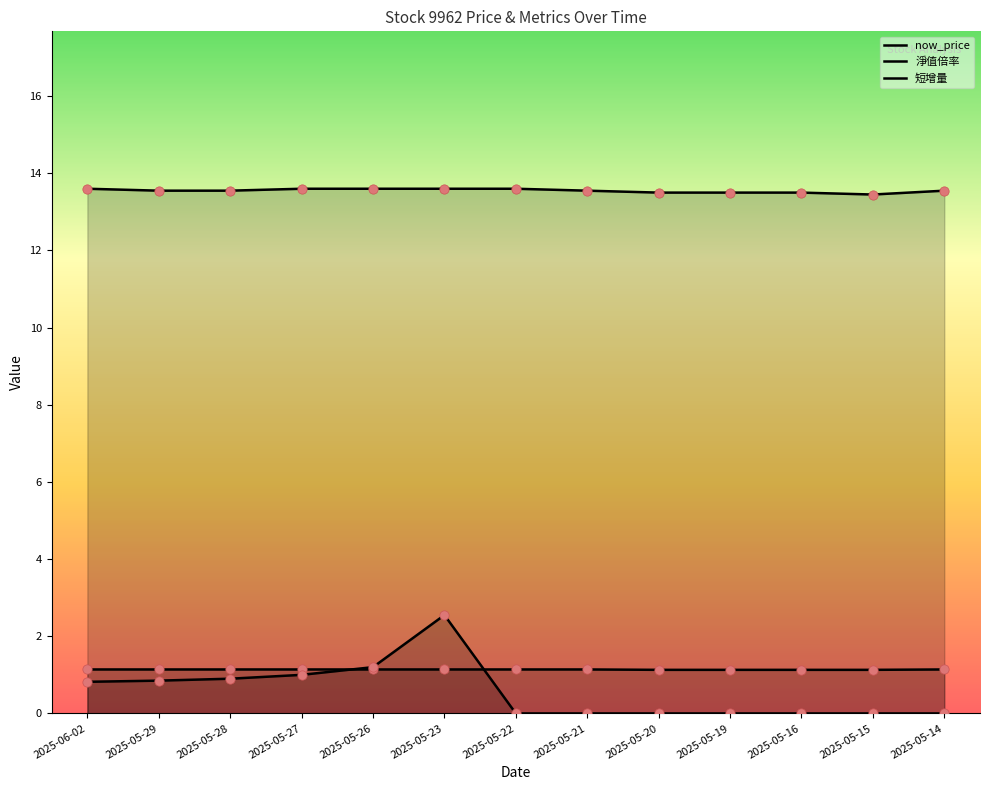

Which series has the widest spread of Y values?

短增量